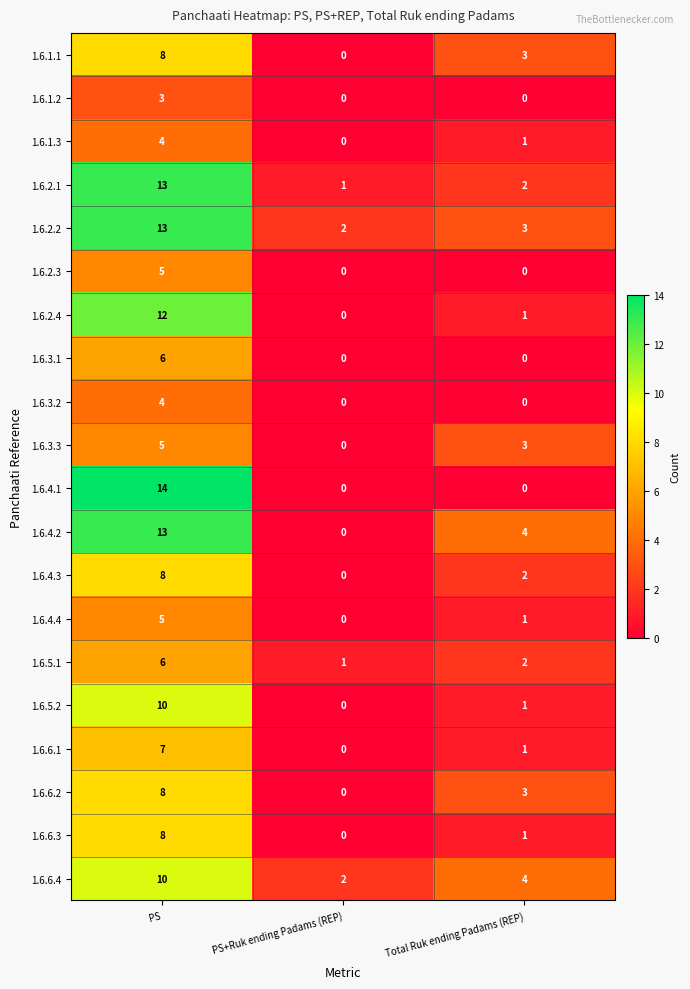

Between PS and PS+Ruk ending Padams (REP), which series saw the biggest shift?

1.6.4.1